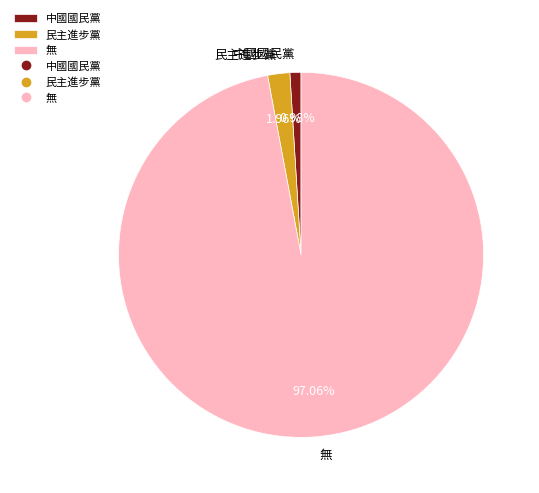

How many segments does this pie chart have?

3